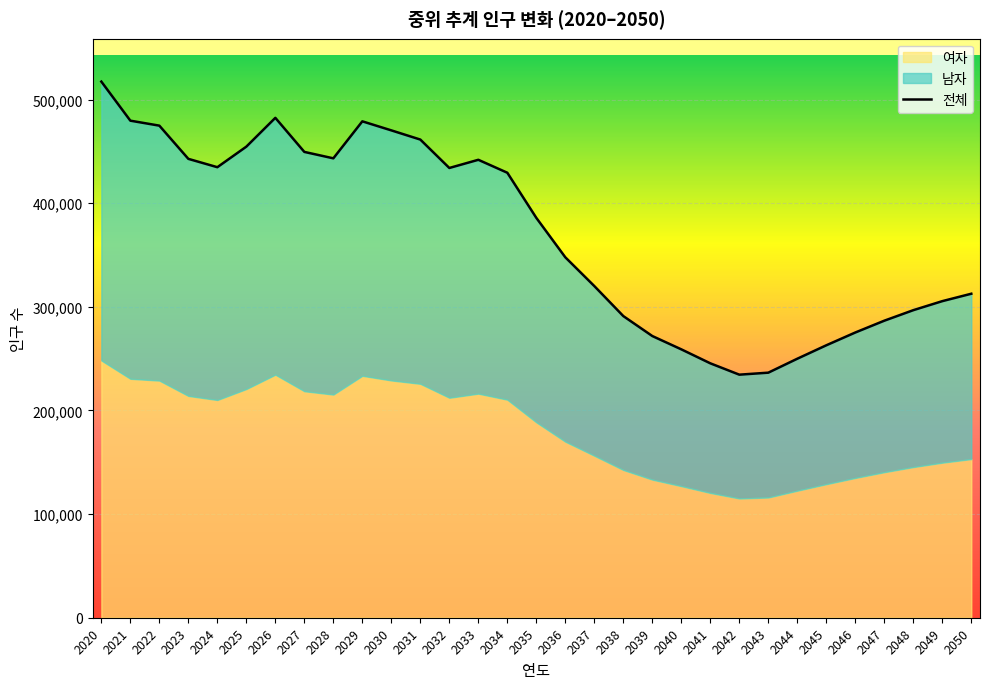

Reading left to right, what are all the values shown in this chart?

전체: 2020=517385	2021=479686	2022=474885	2023=442830	2024=434784	2025=454621	2026=482420	2027=449541	2028=443346	2029=479047	2030=470324	2031=461453	2032=434034	2033=441931	2034=429437	2035=385875	2036=347826	2037=320068	2038=291101	2039=271847	2040=259004	2041=245516	2042=234567	2043=236499	2044=249961	2045=262919	2046=275261	2047=286653	2048=296809	2049=305522	2050=312678
남자: 2020=269121	2021=249085	2022=246033	2023=228780	2024=224652	2025=233896	2026=247845	2027=230951	2028=227974	2029=245569	2030=241332	2031=235693	2032=221744	2033=225668	2034=219010	2035=197324	2036=177936	2037=163739	2038=148529	2039=138580	2040=132017	2041=125102	2042=119476	2043=120467	2044=127373	2045=134023	2046=140358	2047=146206	2048=151418	2049=155889	2050=159558
여자: 2020=248264	2021=230601	2022=228852	2023=214050	2024=210132	2025=220725	2026=234575	2027=218590	2028=215372	2029=233478	2030=228992	2031=225760	2032=212290	2033=216263	2034=210427	2035=188551	2036=169890	2037=156329	2038=142572	2039=133267	2040=126987	2041=120414	2042=115091	2043=116032	2044=122588	2045=128896	2046=134903	2047=140447	2048=145391	2049=149633	2050=153120